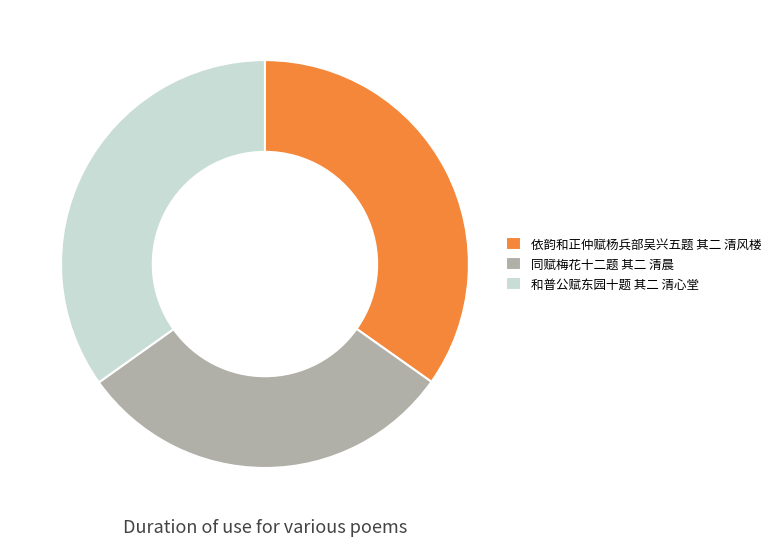

Between 同赋梅花十二题 其二 清晨 and 依韵和正仲赋杨兵部吴兴五题 其二 清风楼, which is larger?

依韵和正仲赋杨兵部吴兴五题 其二 清风楼